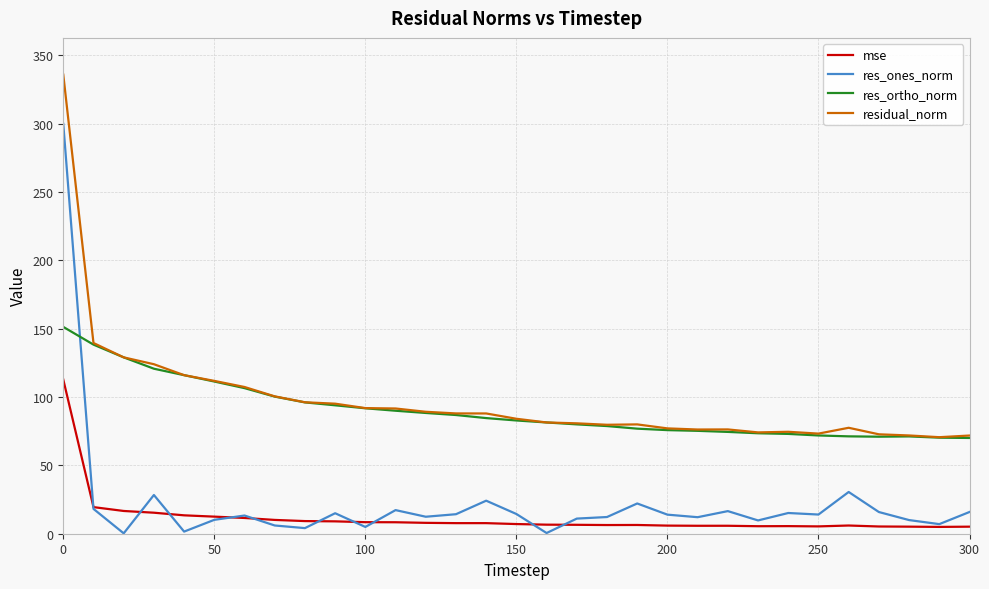

How many lines are shown in the chart?

4